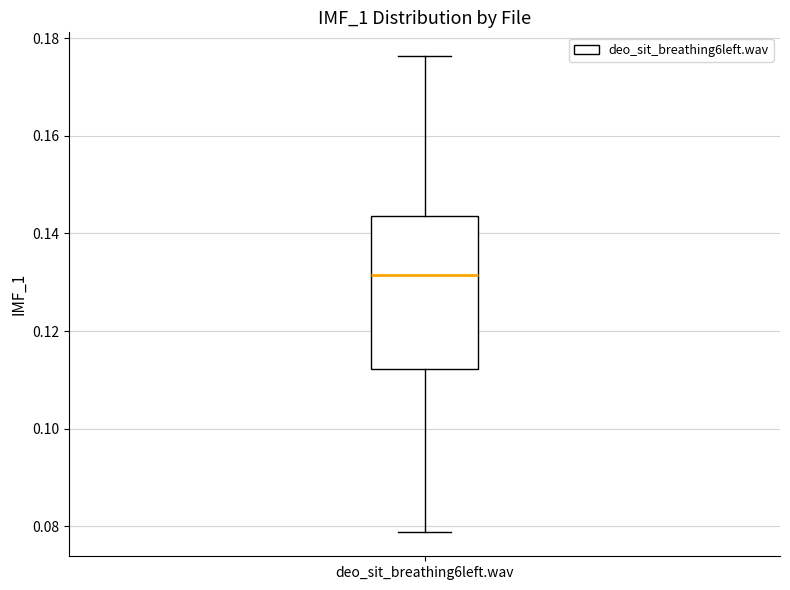

Transcribe this box plot: give where the median line is, the range the box spans, and where the two whiskers end, as read against the y-axis. The values are not printed on the chart, so give them approximately, as read against the axis.

median 0.132, box 0.112 to 0.144, whiskers 0.078 to 0.176